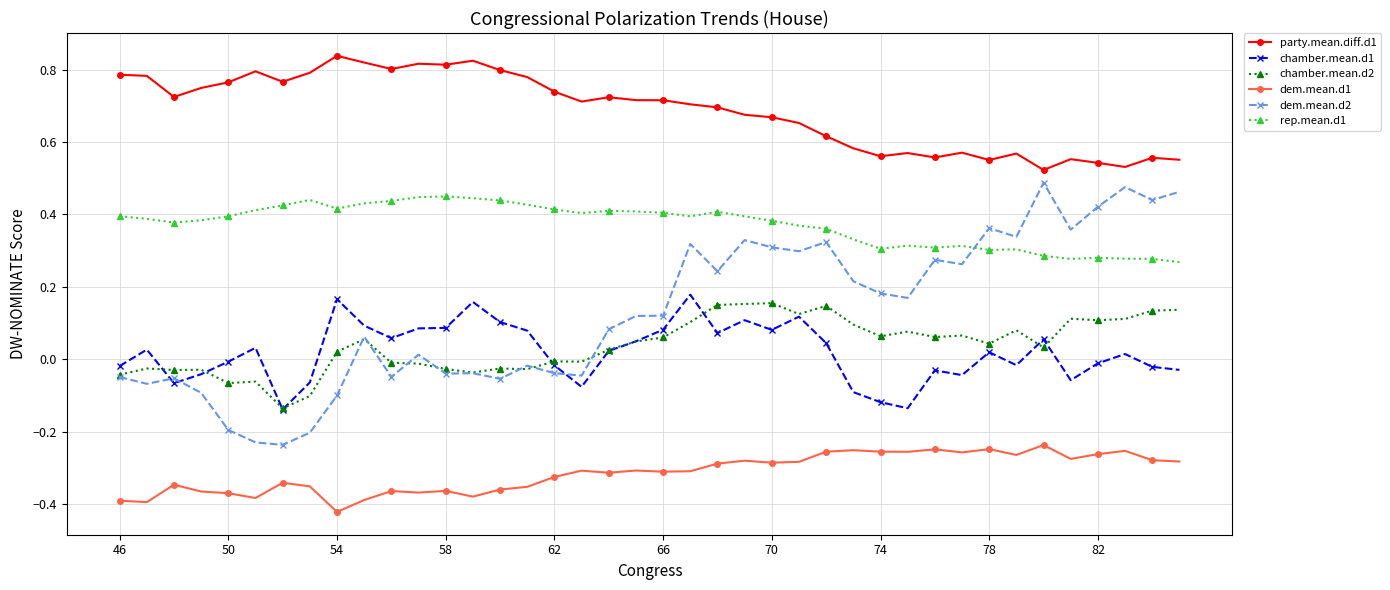

Which series has the largest range (max minus min)?

dem.mean.d2